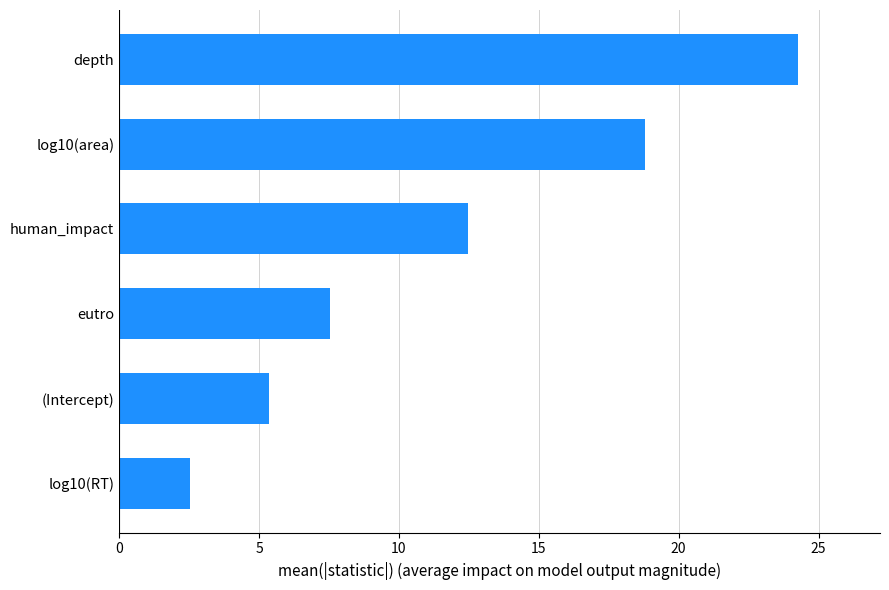

What is the difference between the second highest and minimum values?

16.3